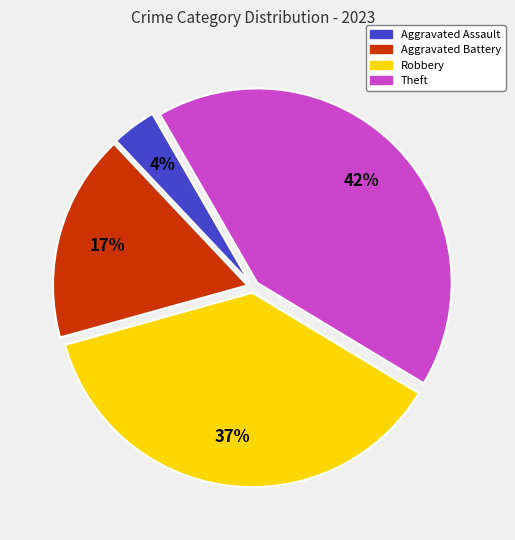

Is there any slice that represents more than half of the pie?

No